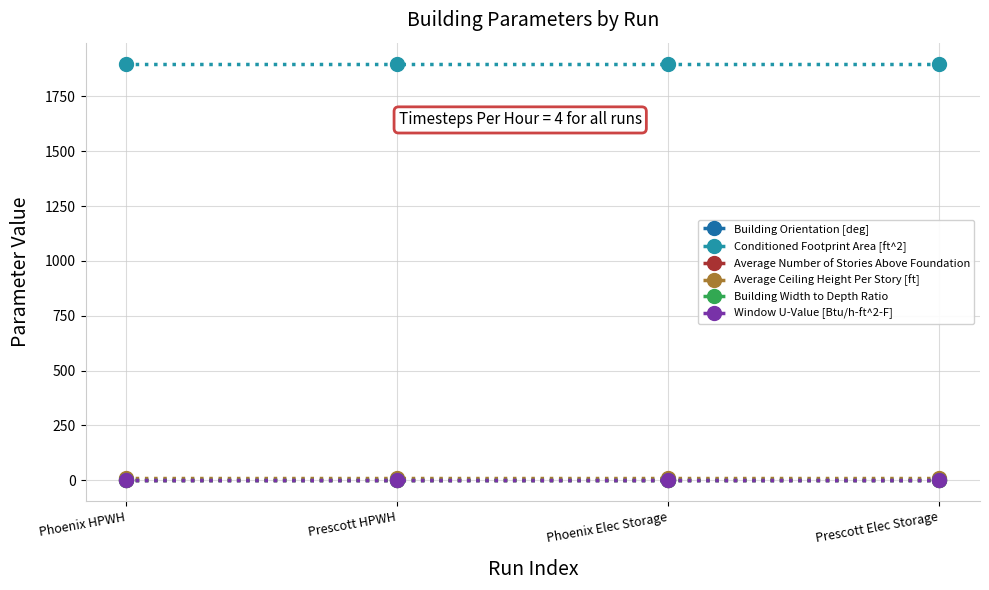

What are all the series names shown in the legend?

Building Orientation [deg], Conditioned Footprint Area [ft^2], Average Number of Stories Above Foundation, Average Ceiling Height Per Story [ft], Building Width to Depth Ratio, Window U-Value [Btu/h-ft^2-F]